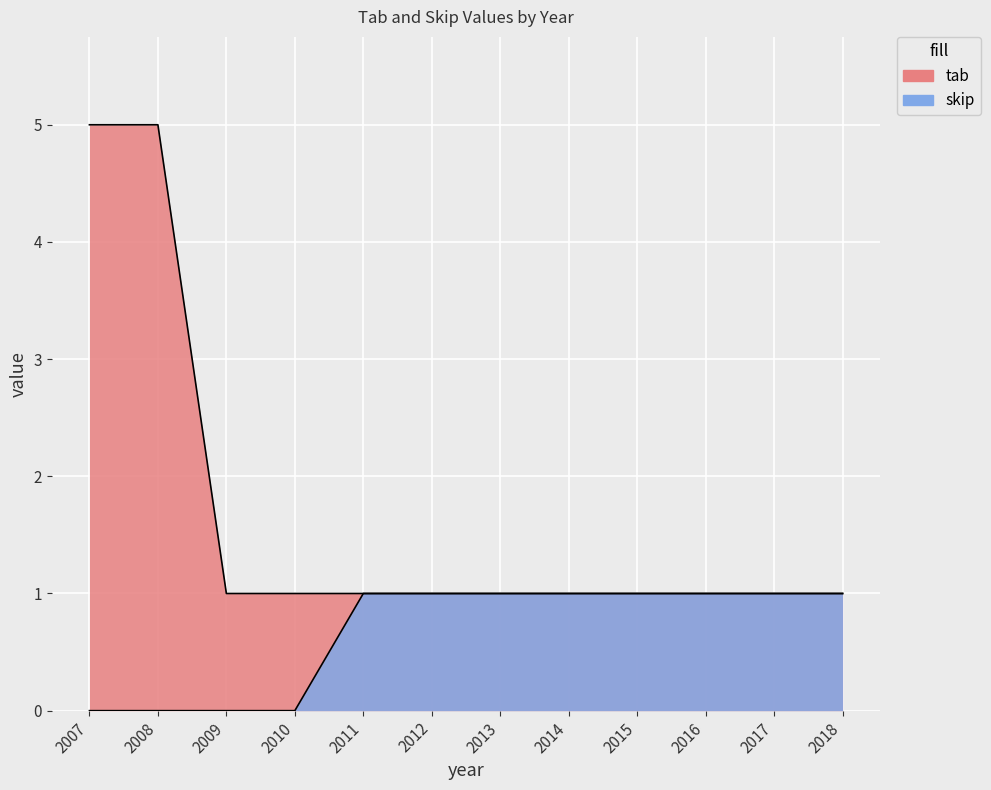

Is it true that tab equals 1 at 2016?

True